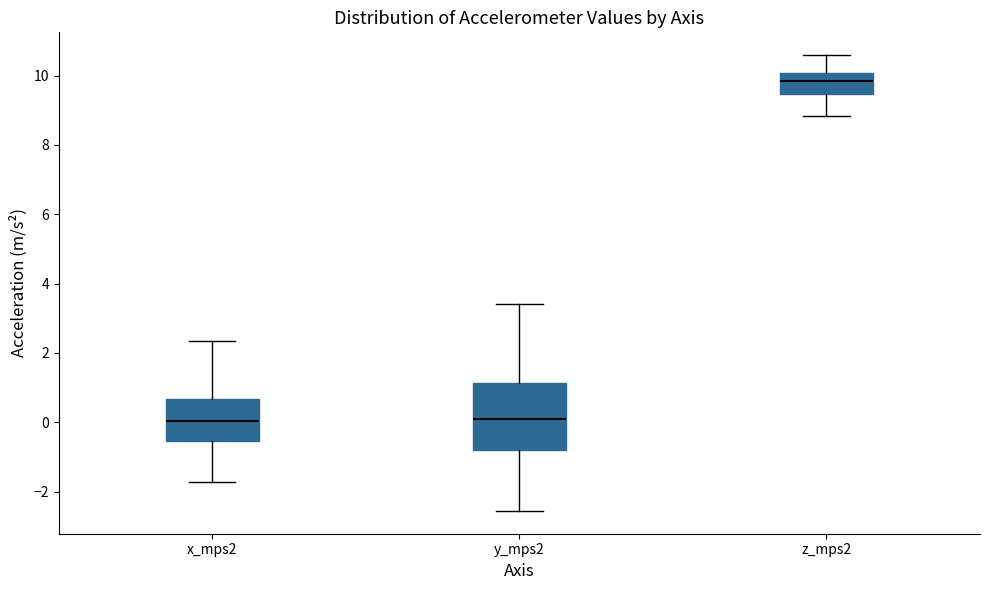

Which box is the tallest, from its lower edge to its upper edge?

y_mps2